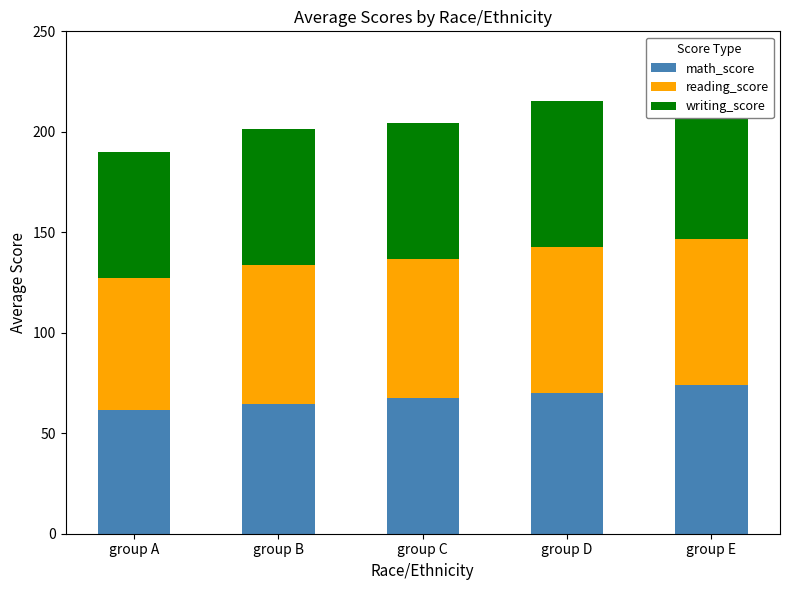

What is the total value across all series at group D?

215.3